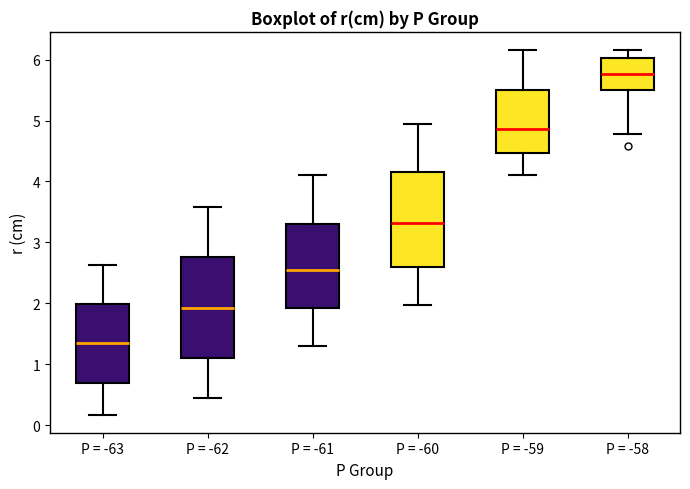

Where does the lower whisker of the box for P = -61 end on the y-axis? The values are not printed on the chart, so give them approximately, as read against the axis.

1.3